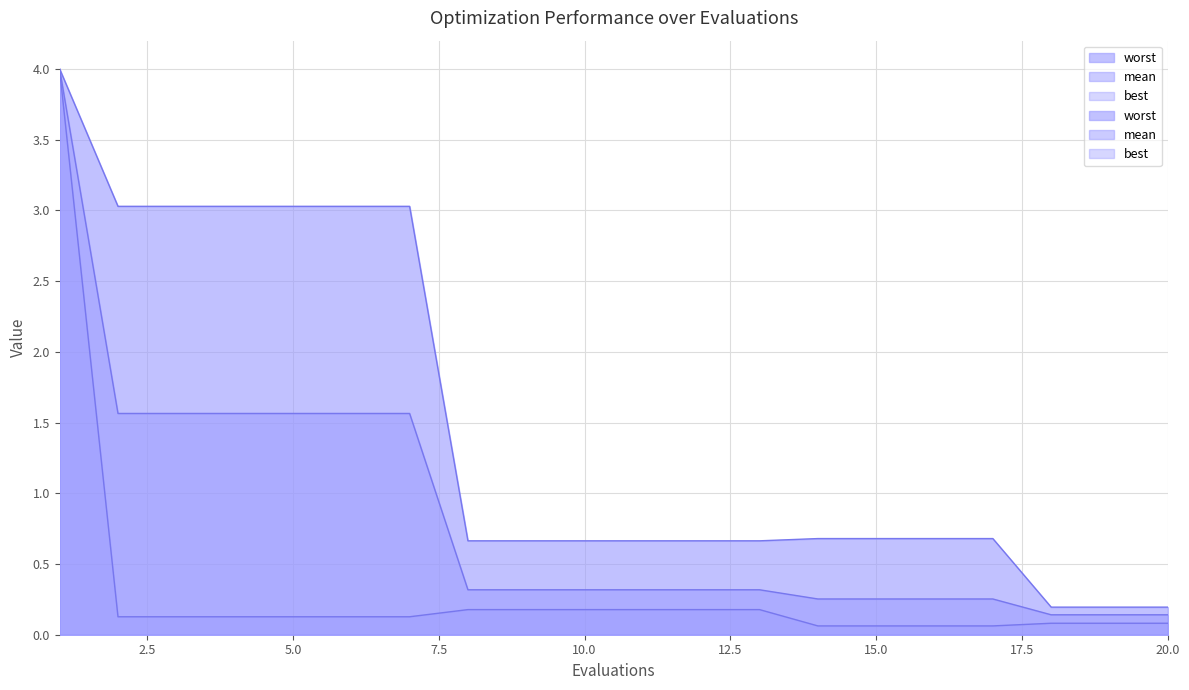

At 3, list the series in order from smallest to largest.

best, mean, worst